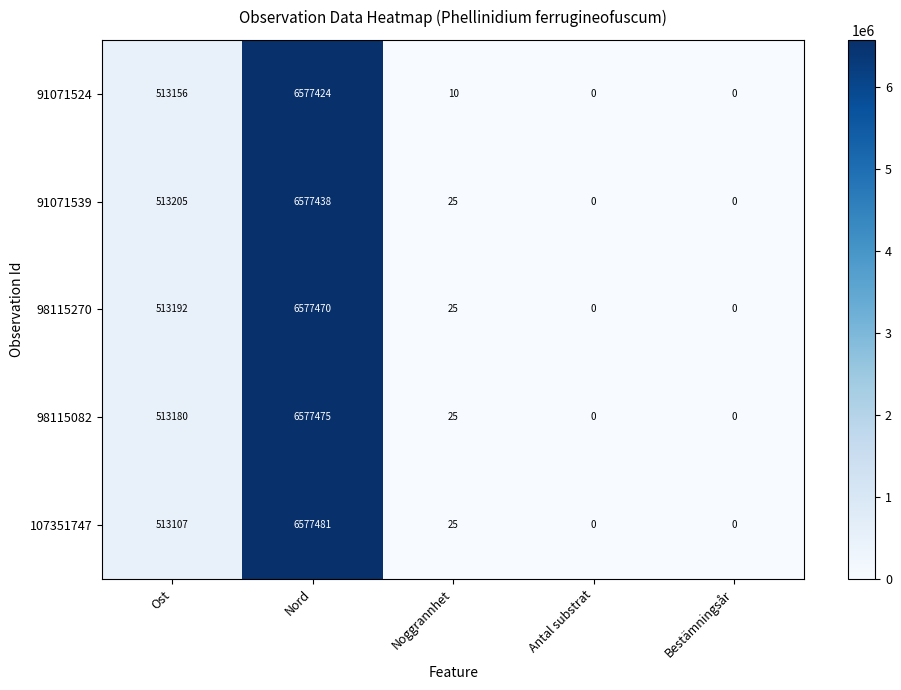

What is the average value of the 107351747 series?

1418123